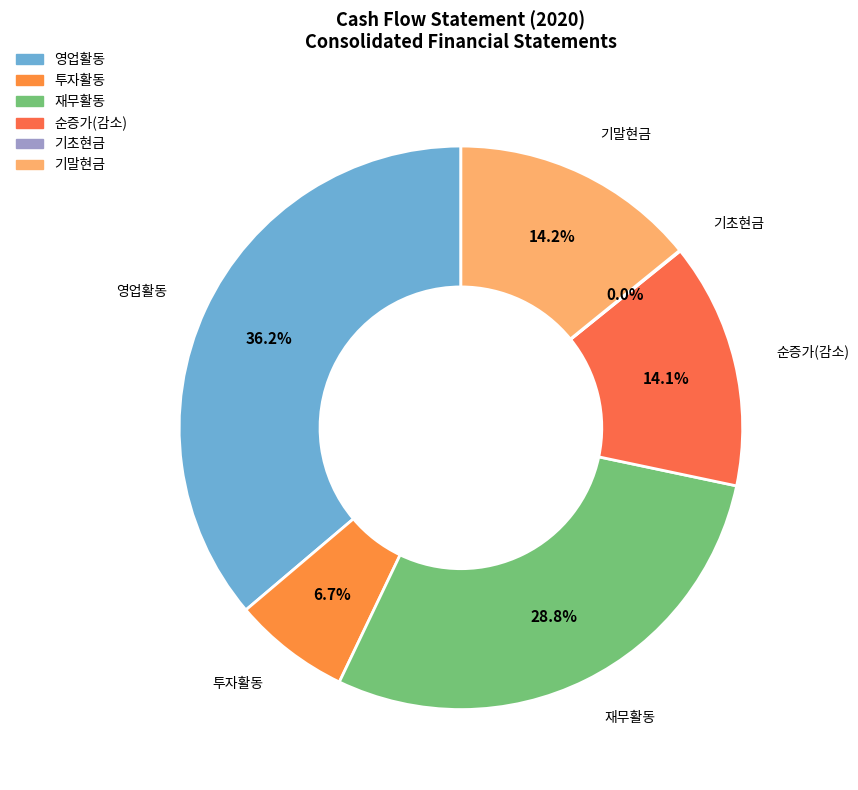

Does any single category account for the majority?

No